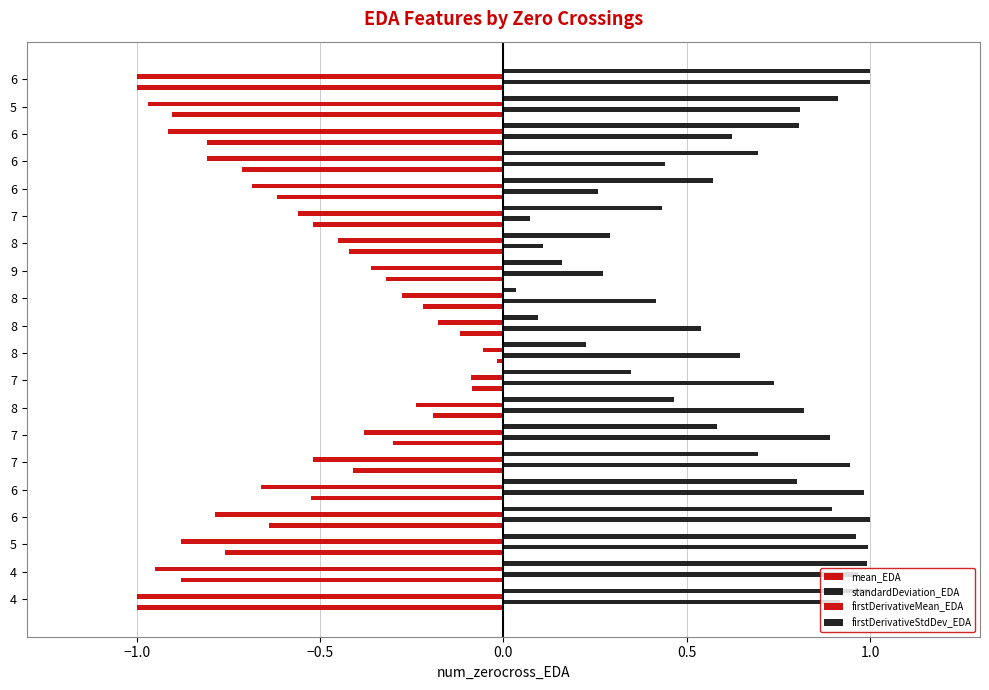

How many distinct data groups are displayed?

4